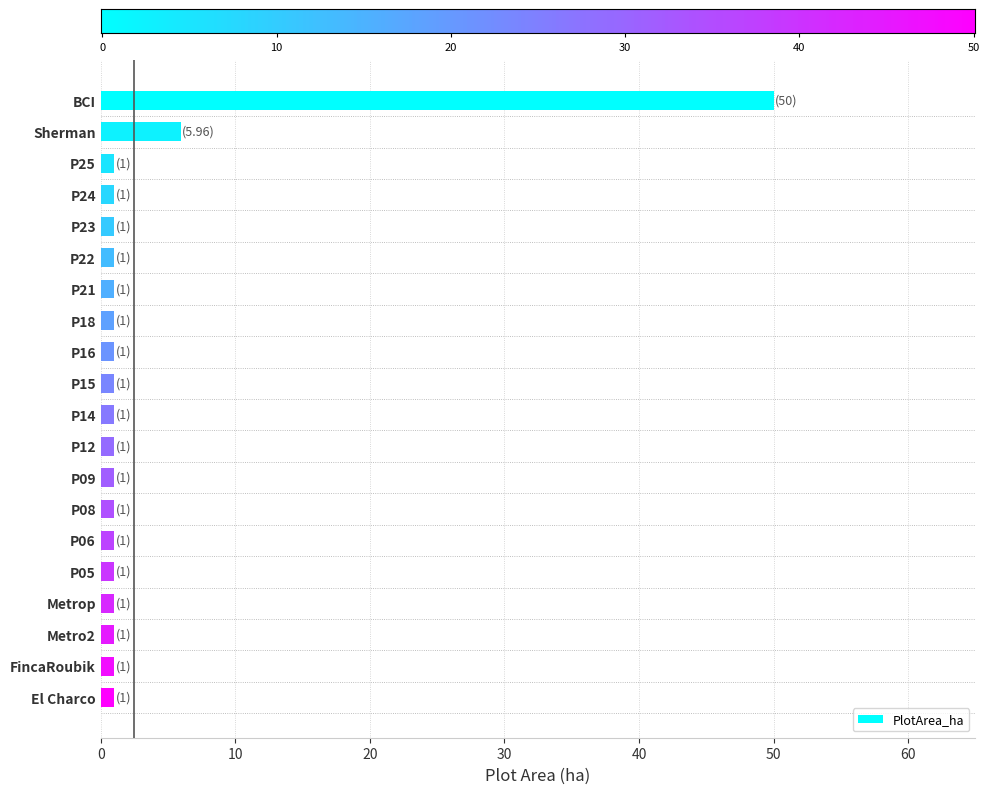

Where is the data nearest to the value 25?

Sherman